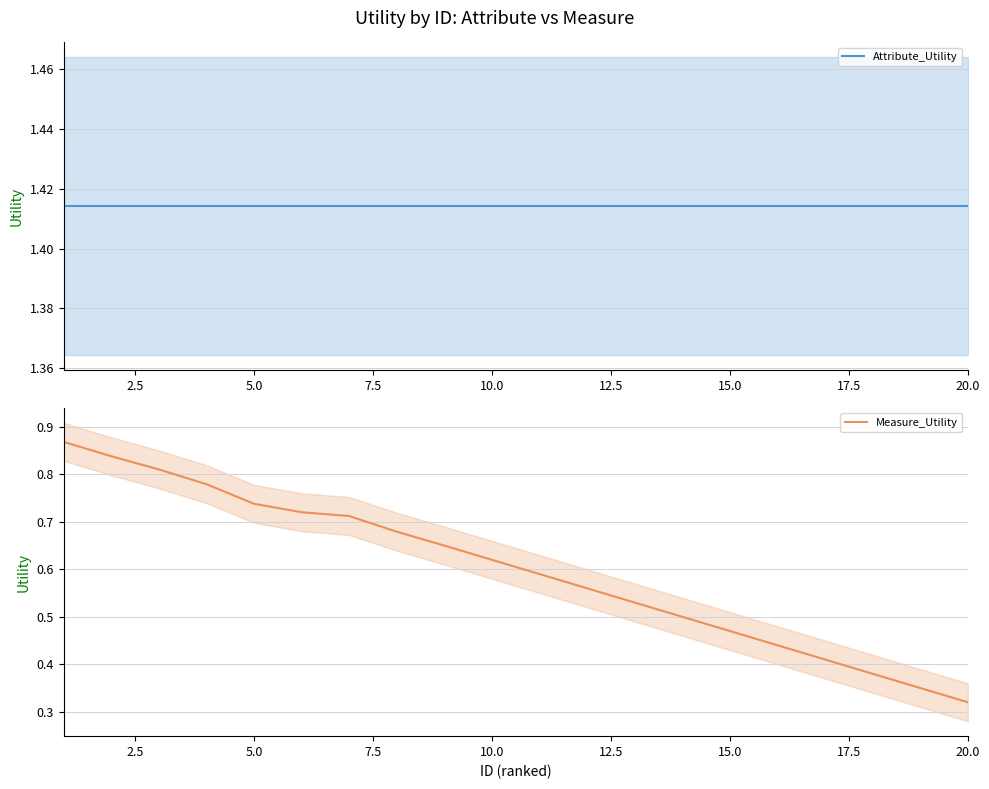

Which series has the largest range (max minus min)?

Measure_Utility